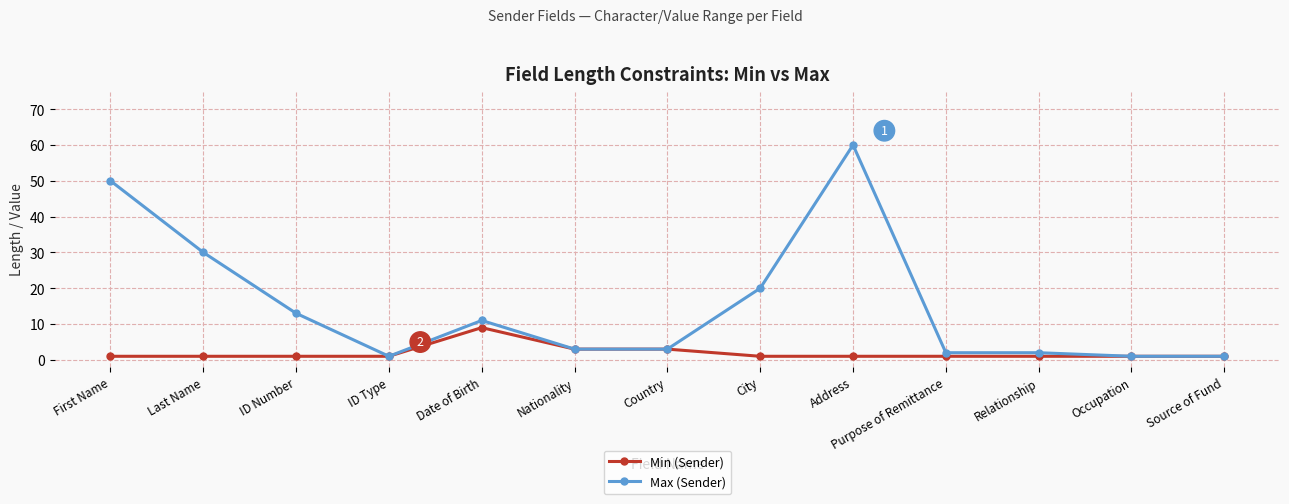

Is the value of Min (Sender) at Date of Birth greater than the value of Max (Sender) at Nationality?

Yes